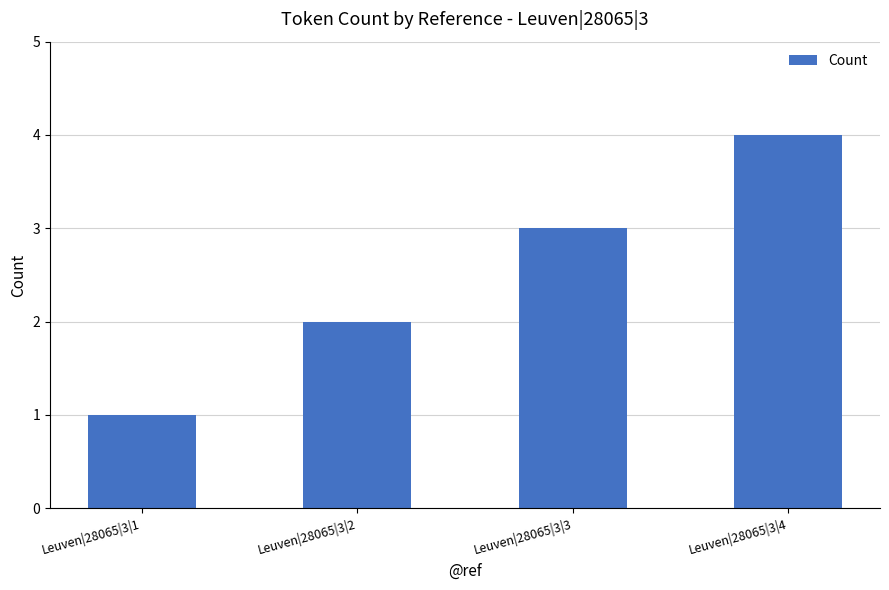

What value does the data have at Leuven|28065|3|3?

3